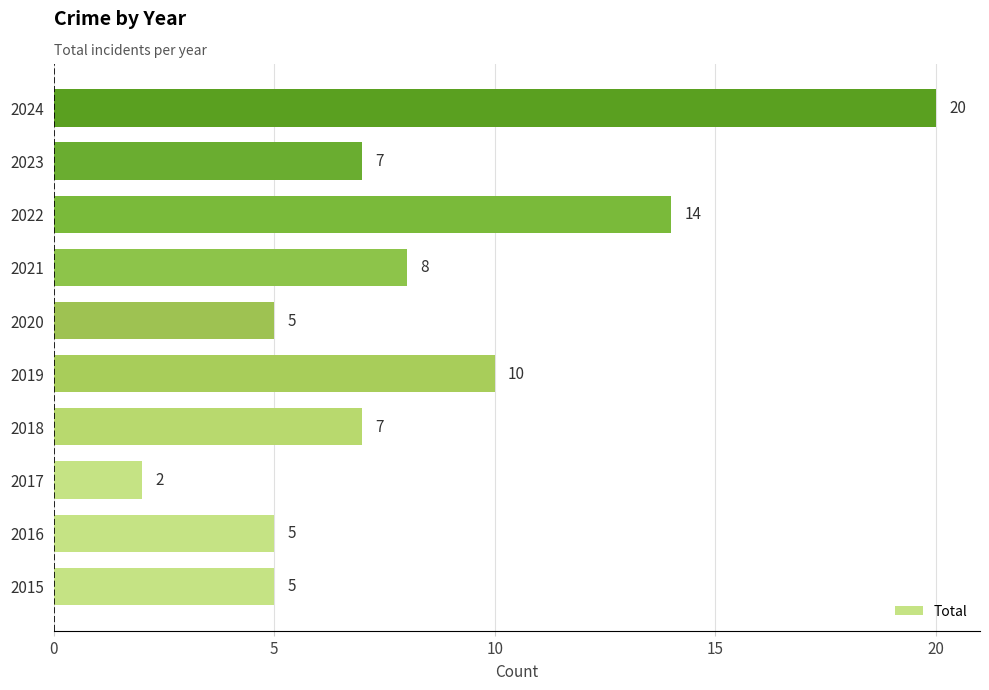

What is the sum of the values at 2019 and 2023?

17